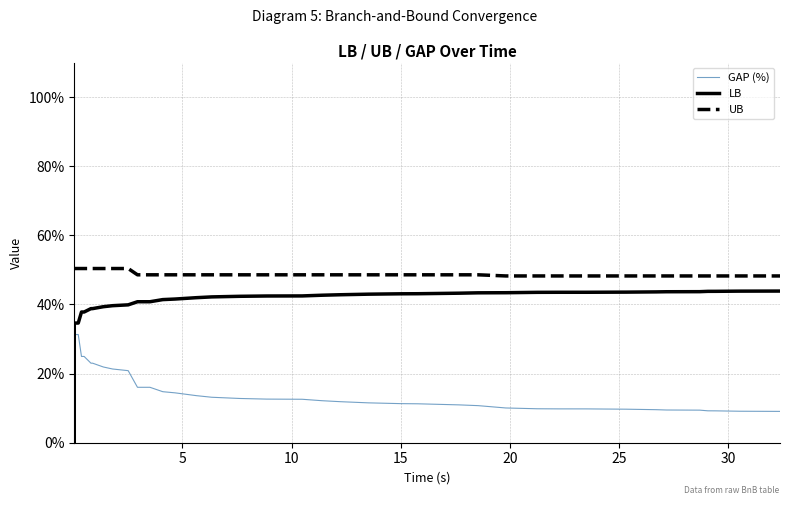

Which series has the widest spread of values?

GAP (%)